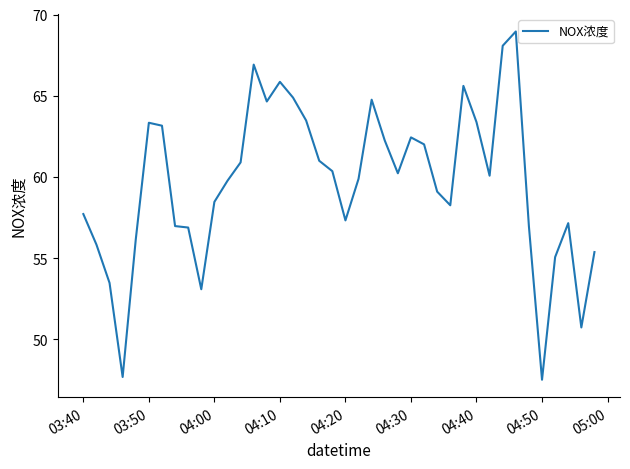

What is the minimum value shown in the chart?

47.5